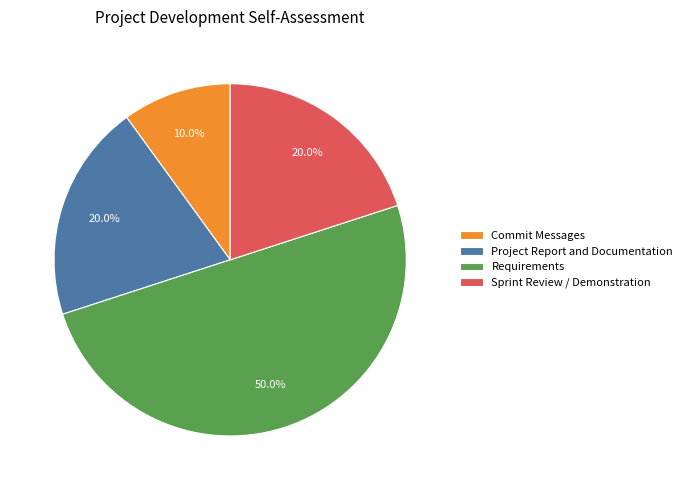

To the nearest percent, what is the difference between the Requirements and Project Report and Documentation slice percentages?

30%